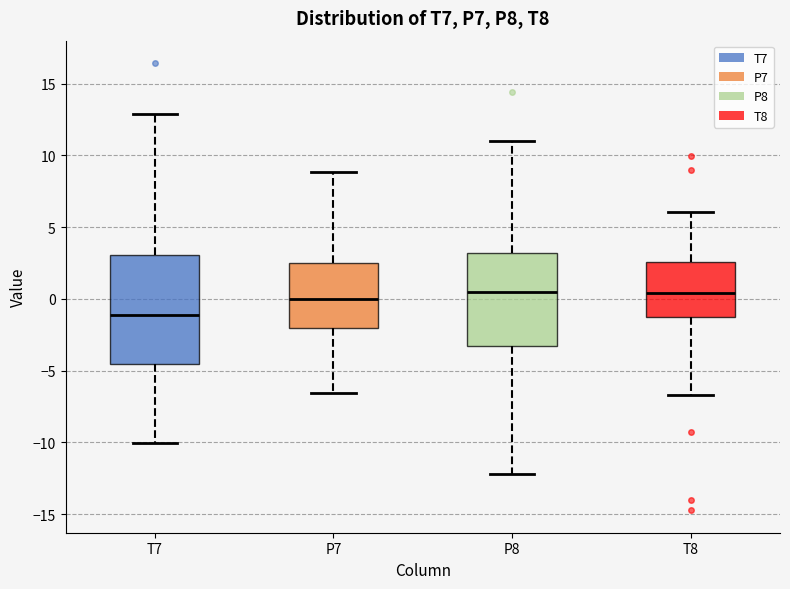

Where is the lower edge of the box for P8 on the y-axis? The values are not printed on the chart, so give them approximately, as read against the axis.

-3.5